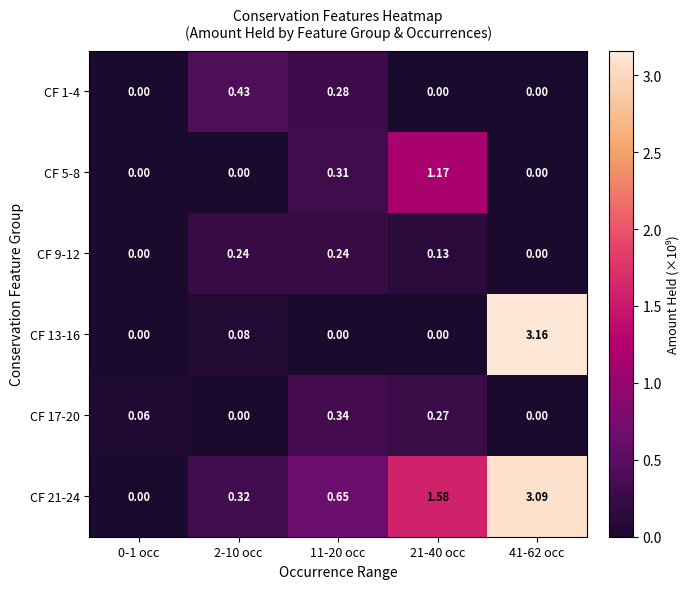

Is the value of CF 9-12 at 0-1 occ greater than the value of CF 5-8 at 11-20 occ?

No